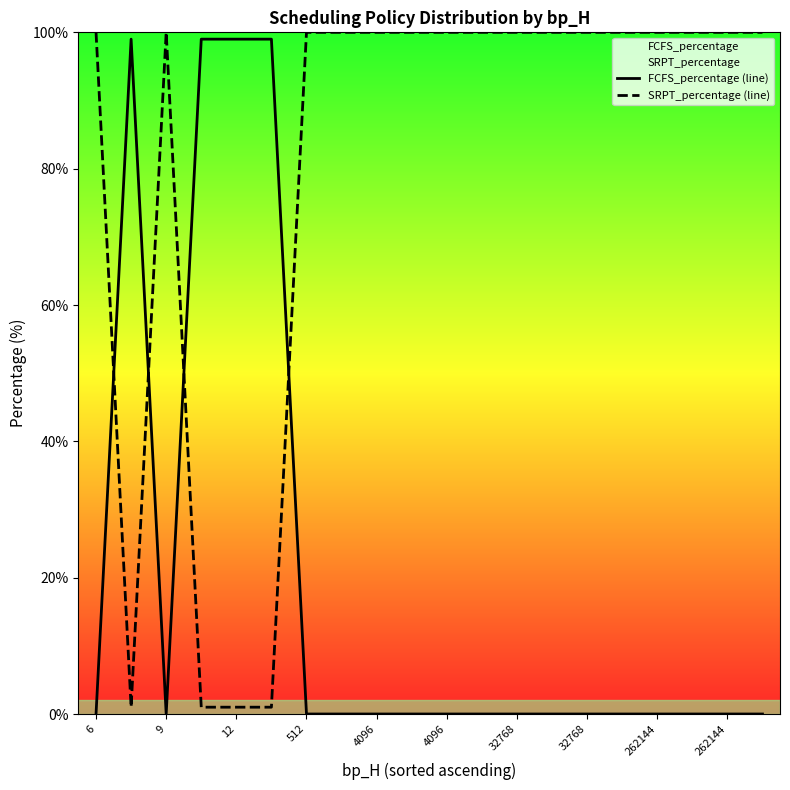

Rank the series at 6 from highest to lowest value.

SRPT_percentage (line), FCFS_percentage (line)